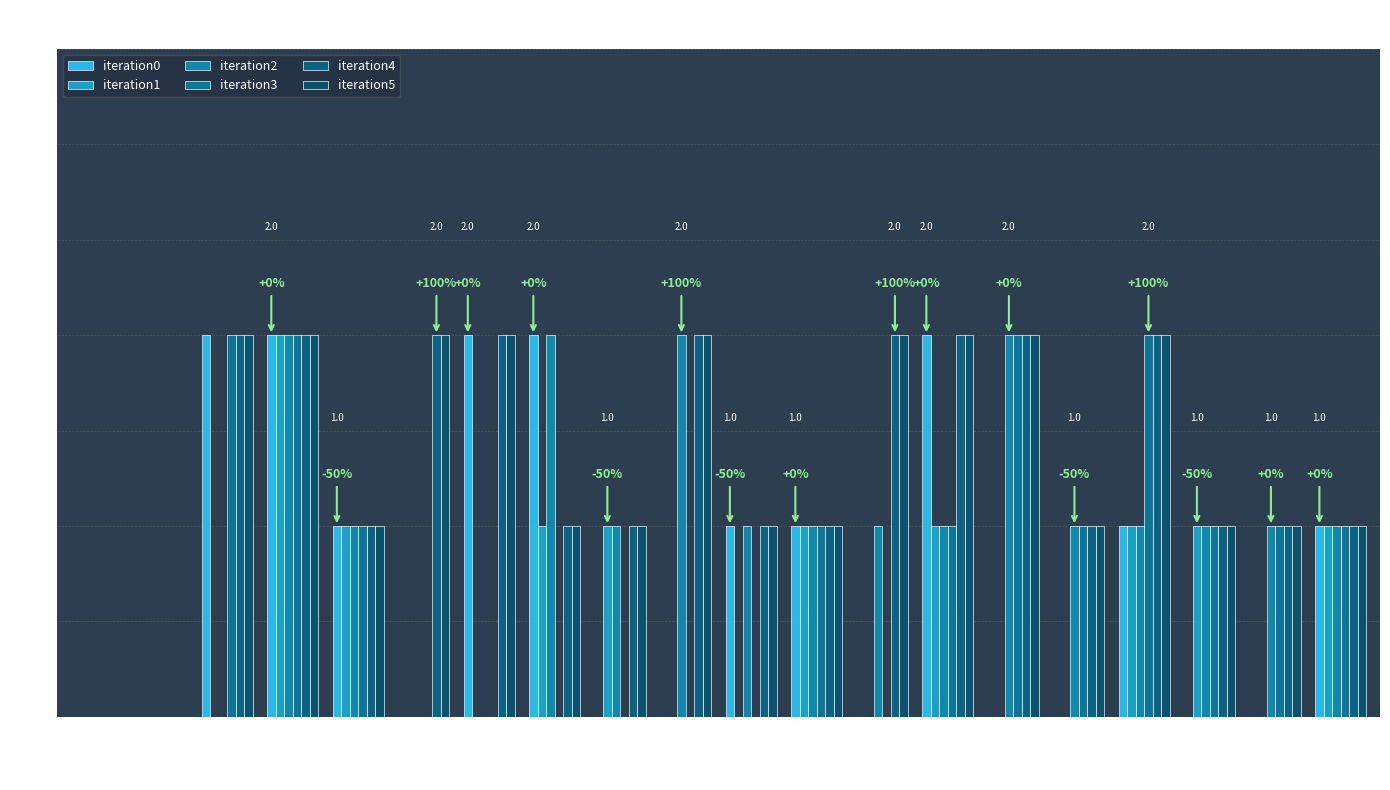

Does the chart contain stacked bars?

No